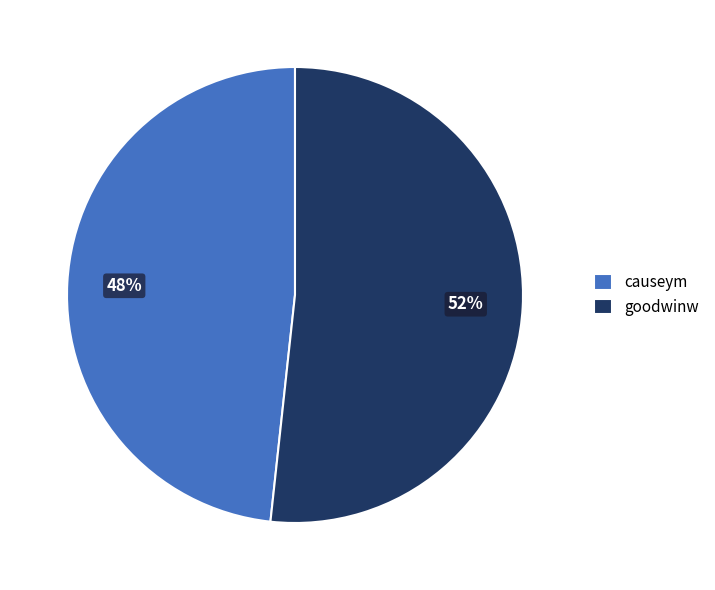

Is there any slice that represents more than half of the pie?

Yes